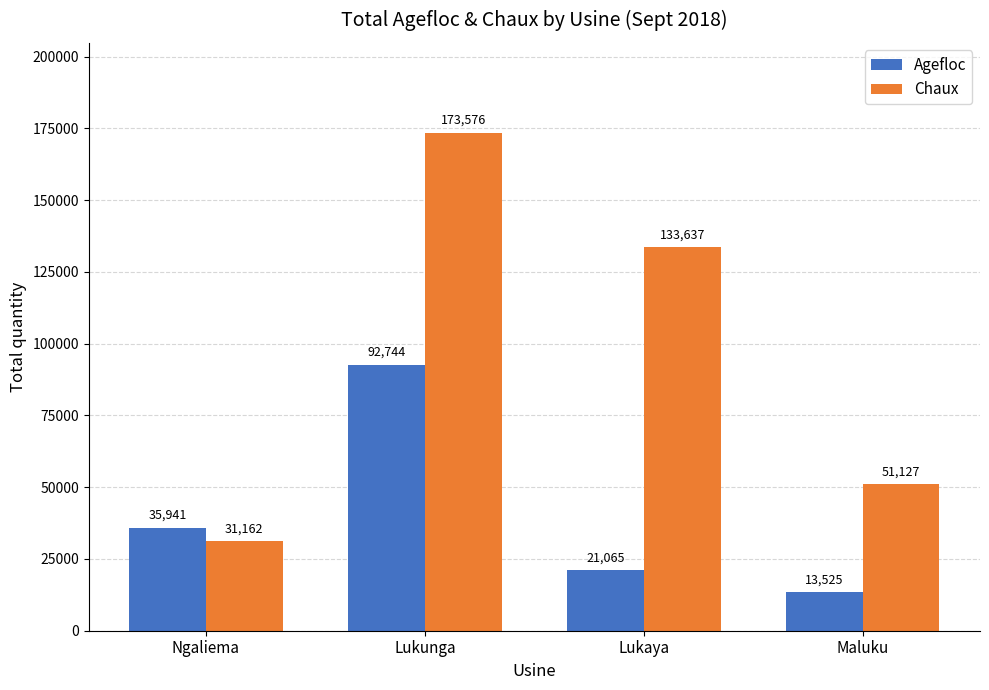

The Chaux series shows 80124 at Maluku. True or false?

False